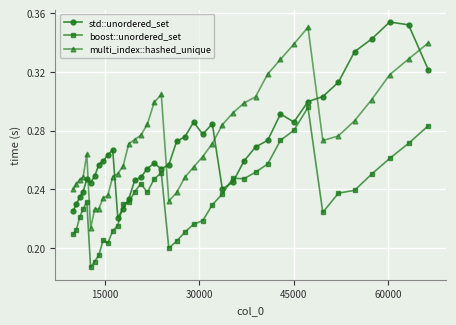

How many std::unordered_set values are between 0 and 1?

40